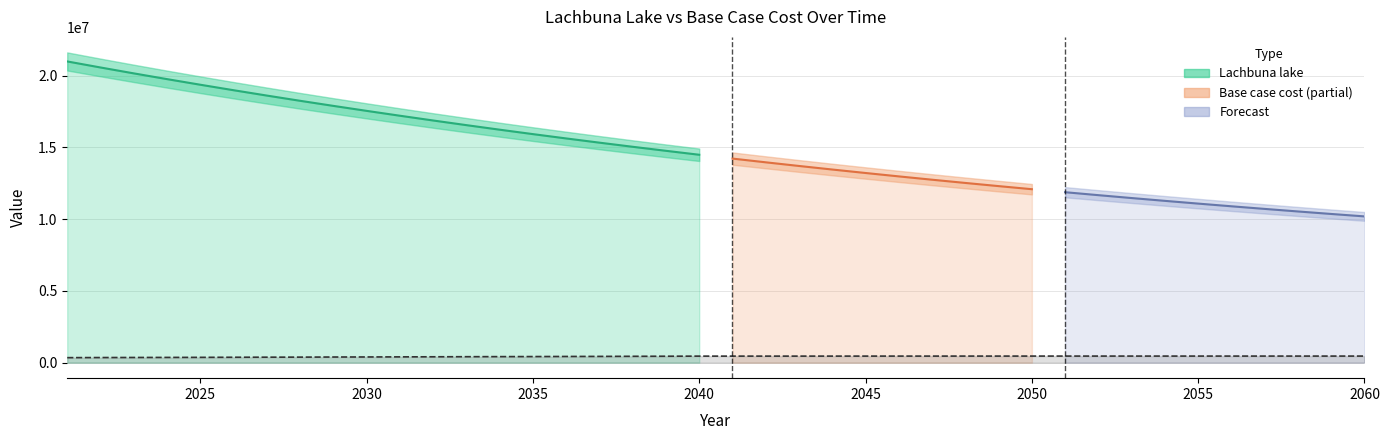

Between 2060 and 2038, which is larger?

2060